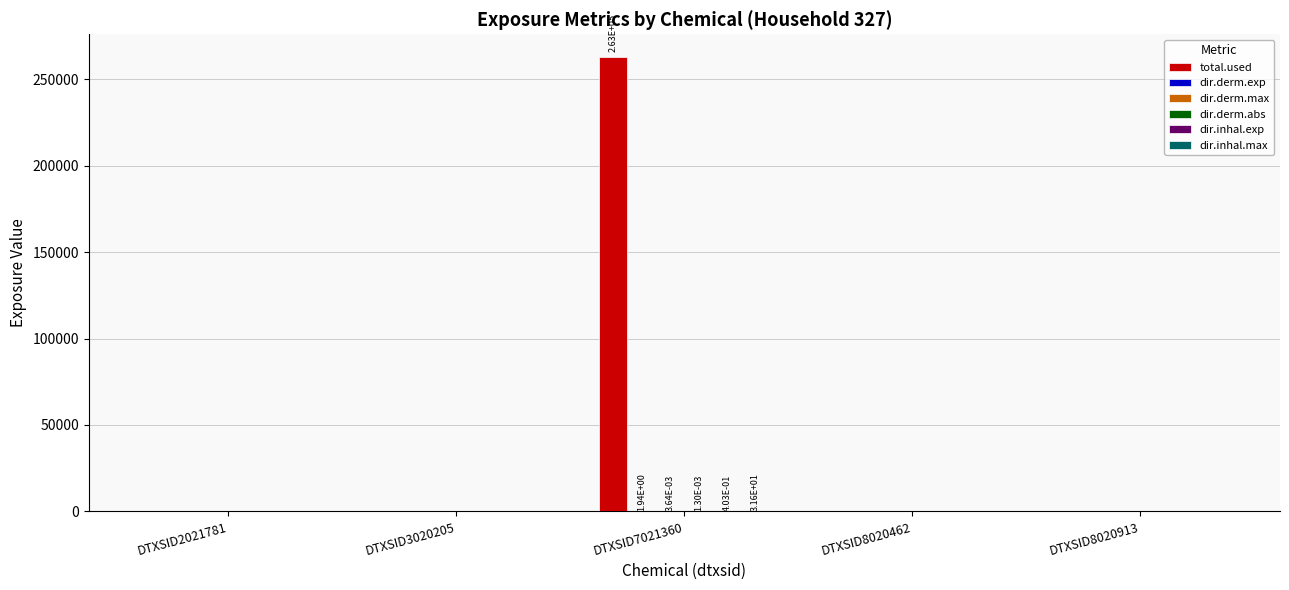

At which category is the sum across all series the highest?

DTXSID7021360